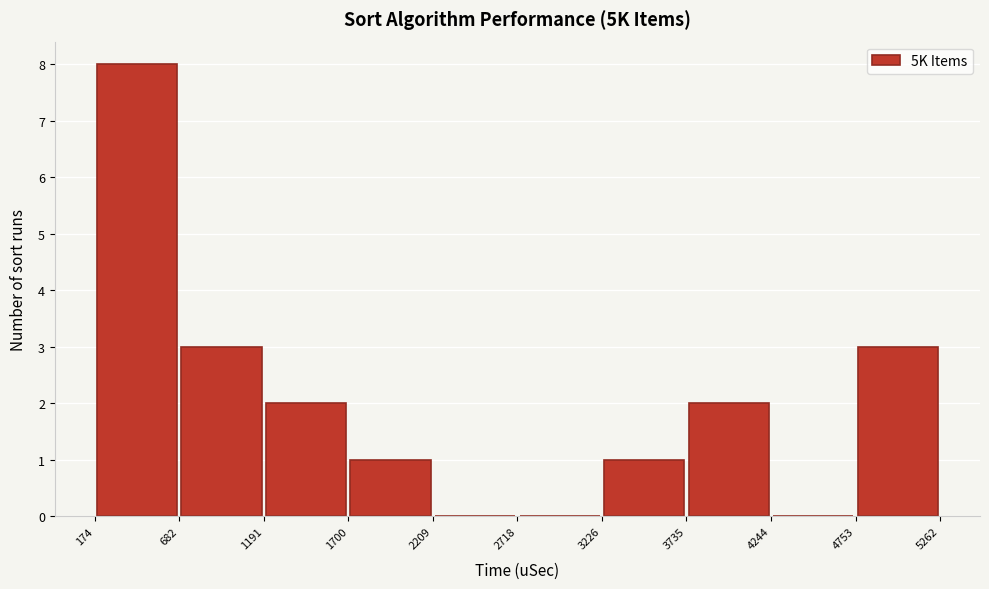

Over which range of the x-axis is the bar tallest?

174 to 682